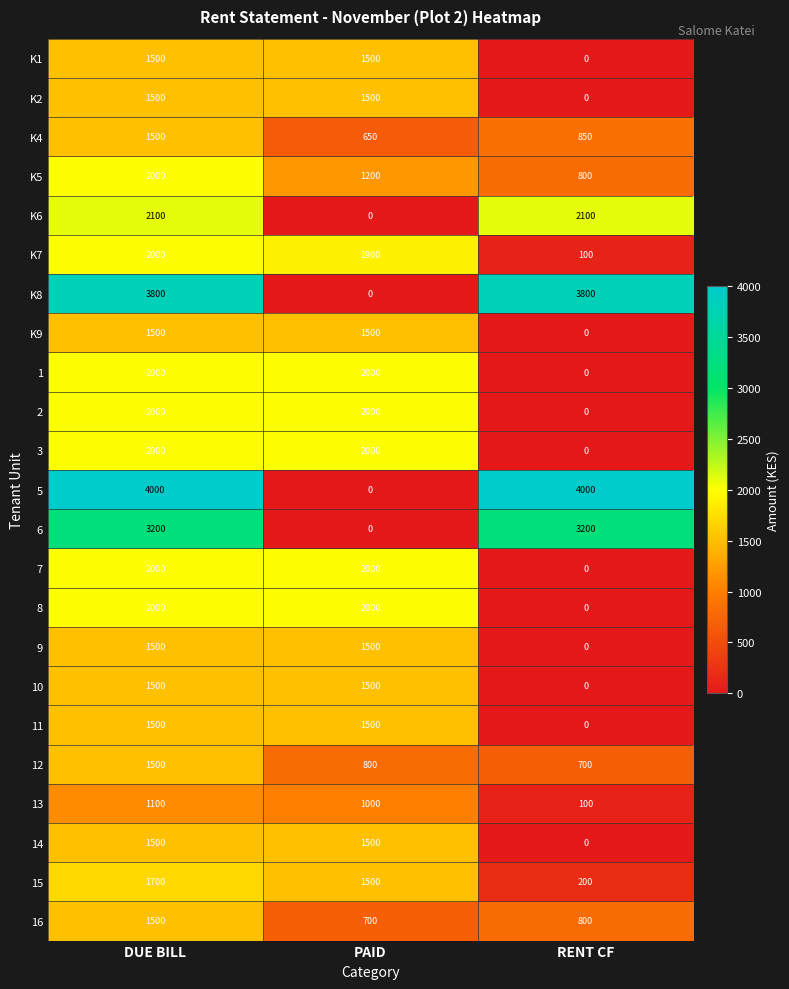

What is the approximate value of 12 at RENT CF?

700